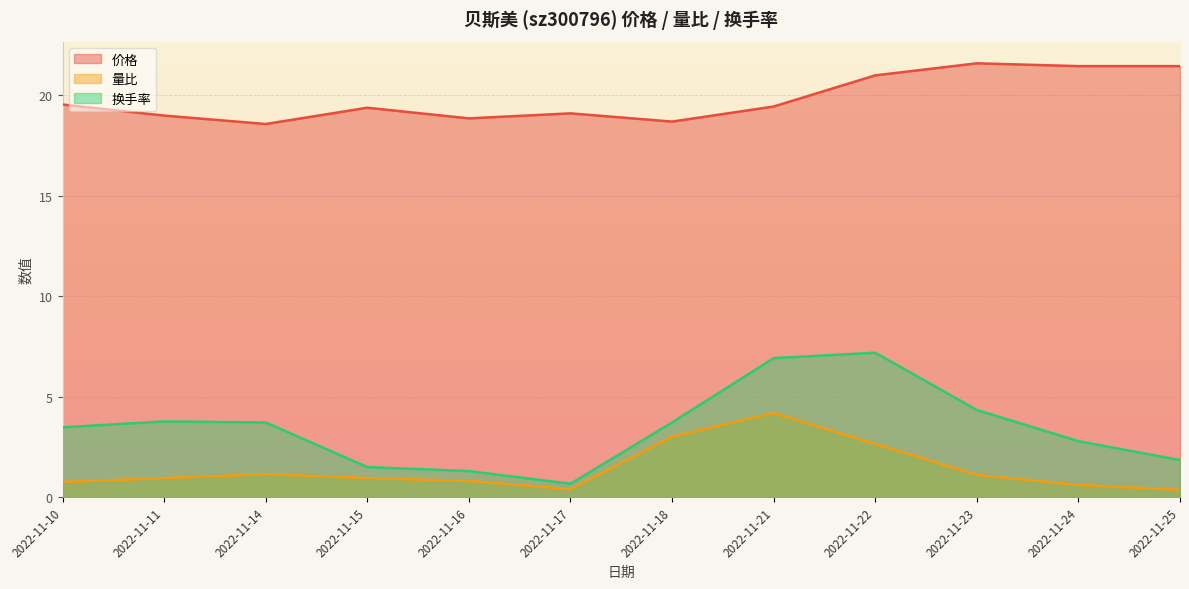

What is the value of the 价格 point at the 5th from the left?

18.9